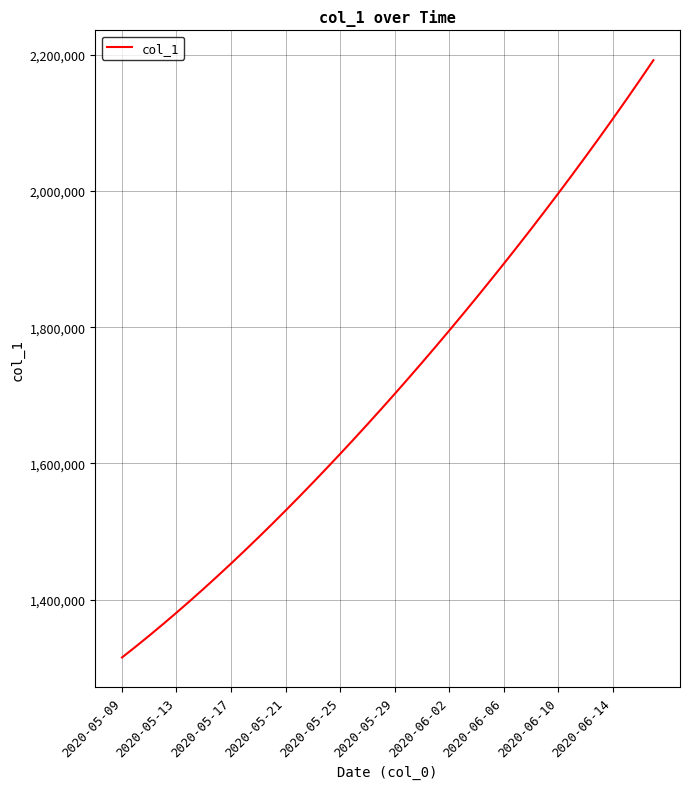

What is the greatest value displayed?

2192218.0